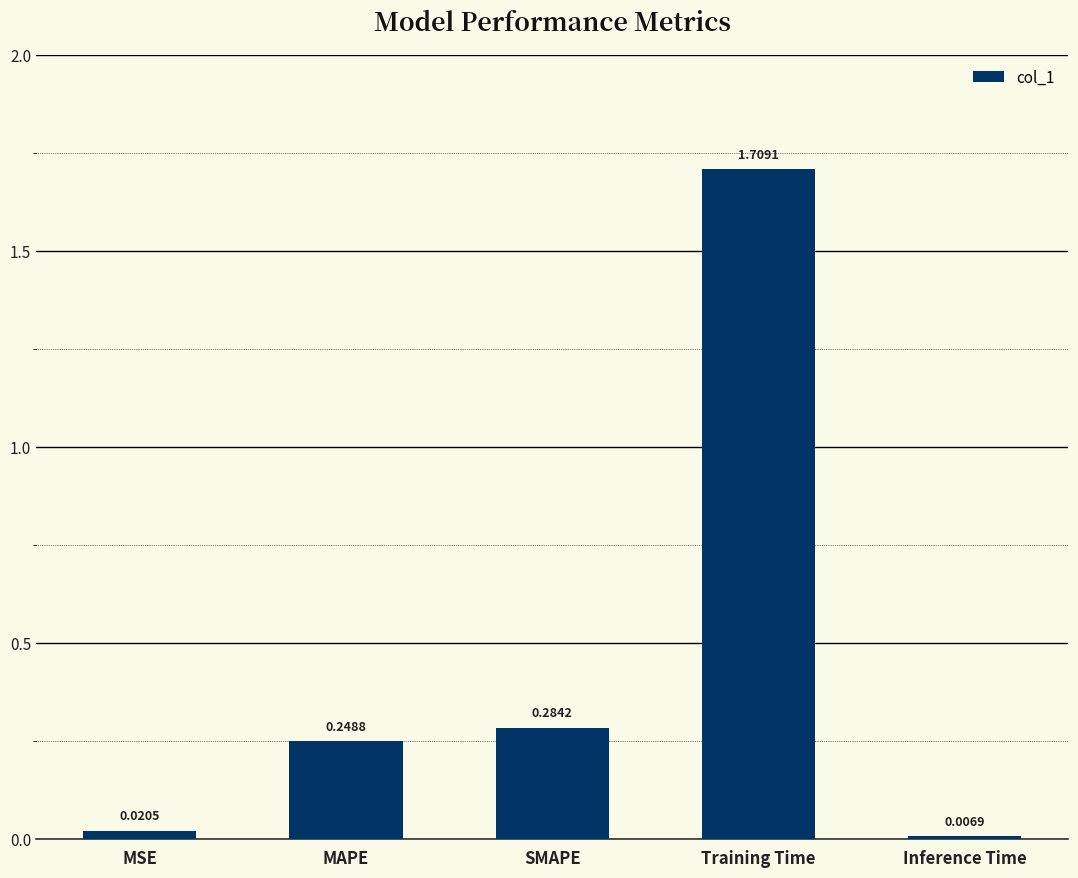

Is it true that the value at SMAPE is 0.2?

False